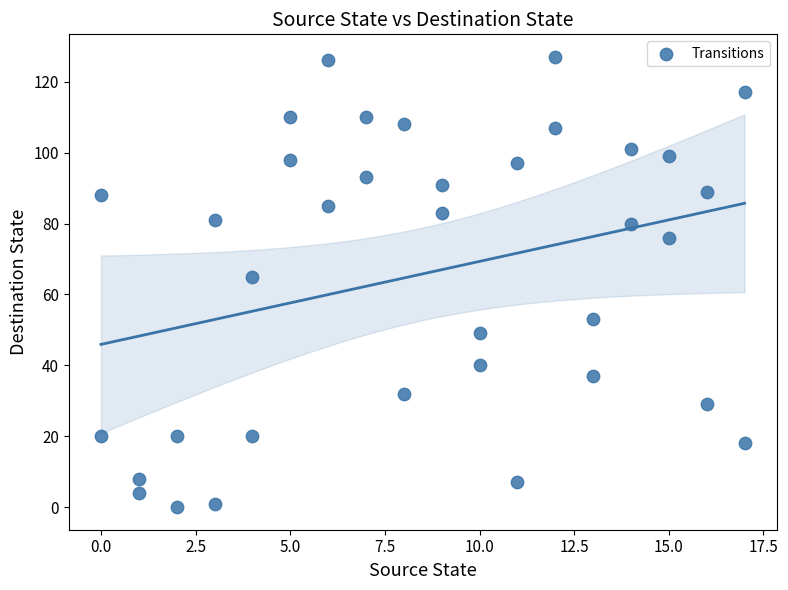

What Y value in the scatter plot is closest to 63?

65